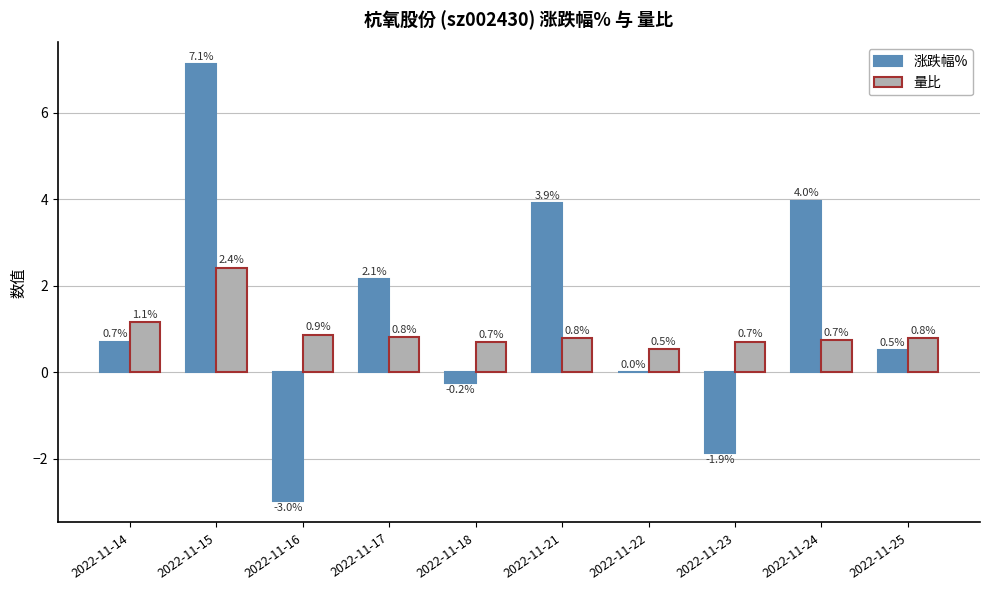

Is the value of 量比 at 2022-11-23 greater than the value of 涨跌幅% at 2022-11-15?

No